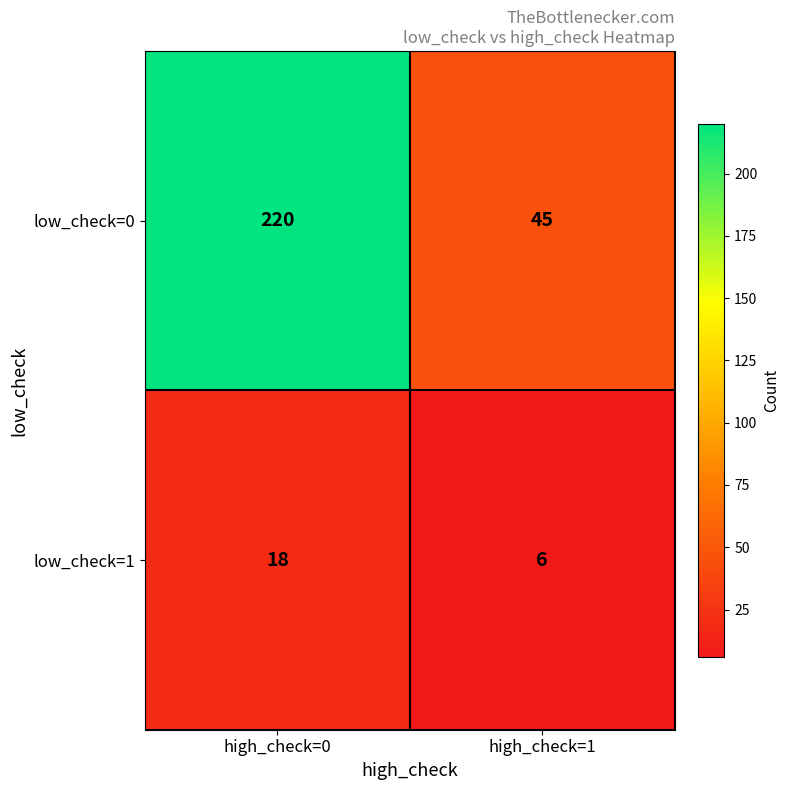

How many series are shown in this chart?

2